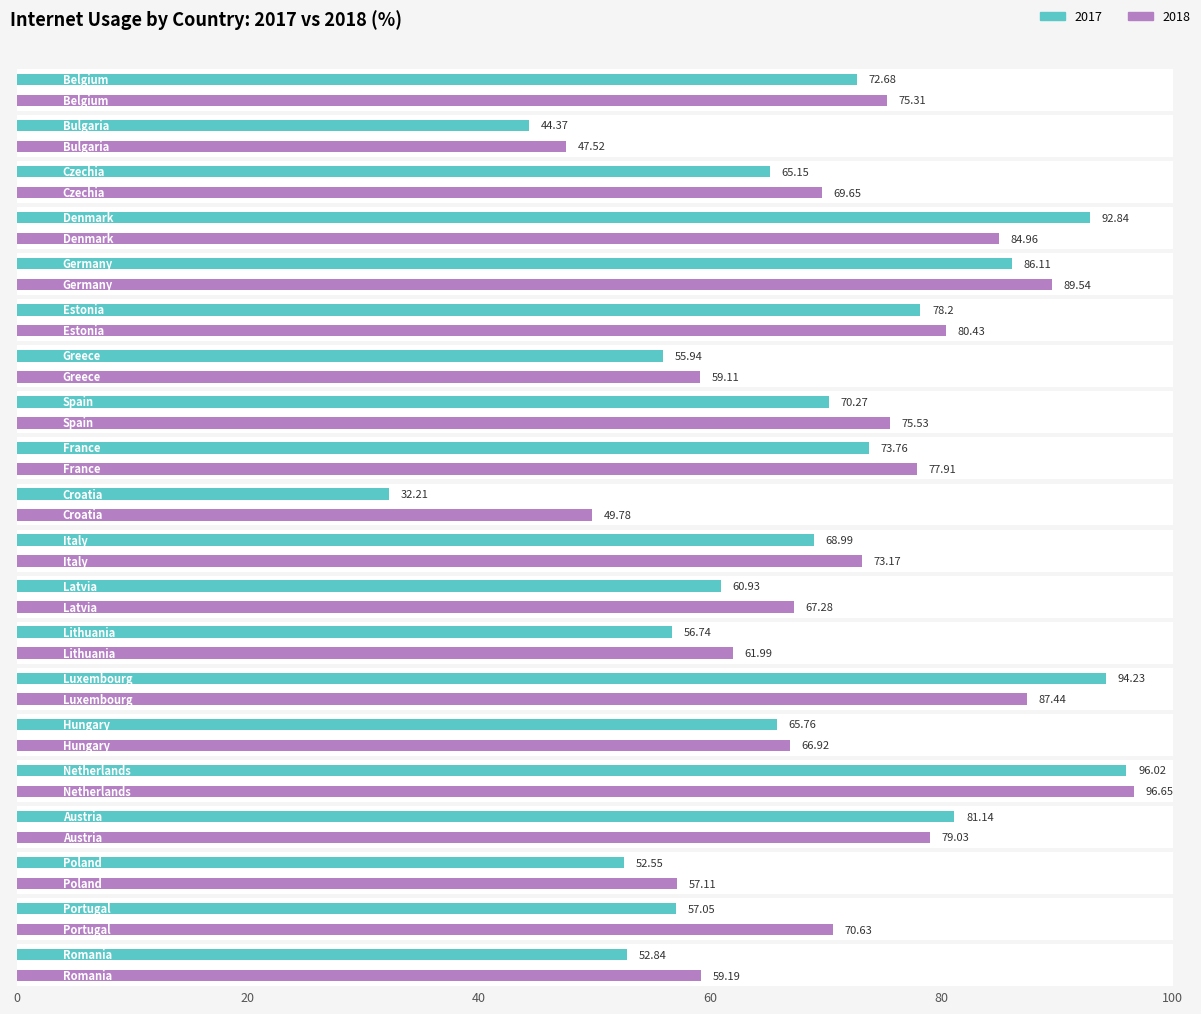

Read the 2017 value at Netherlands.

96.0